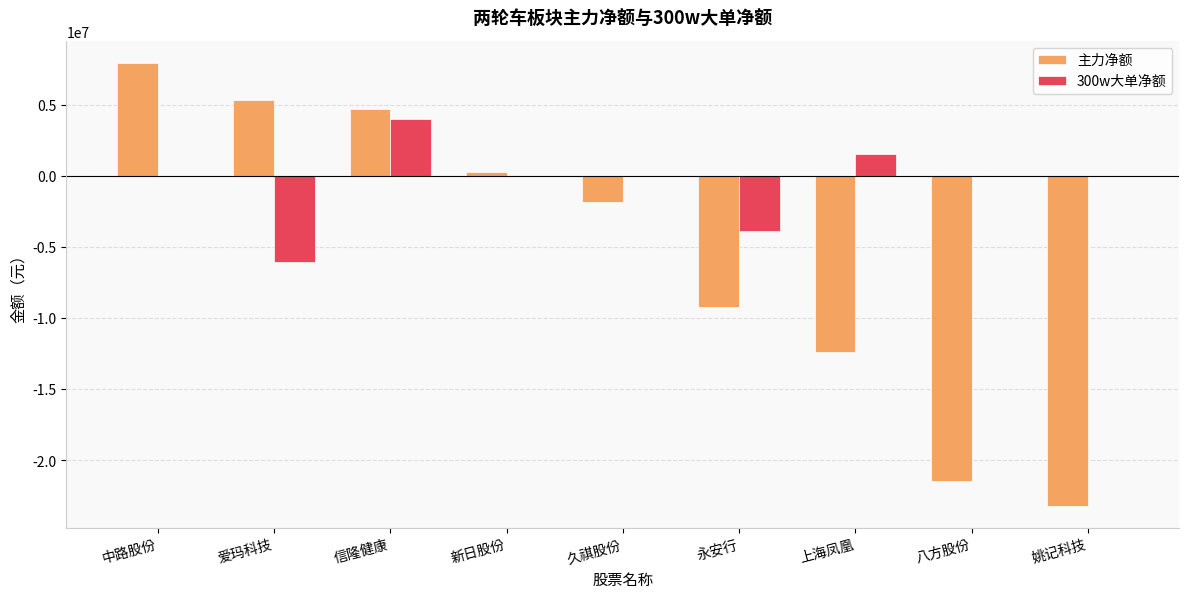

Where is 主力净额 nearest to the value -7620174?

永安行